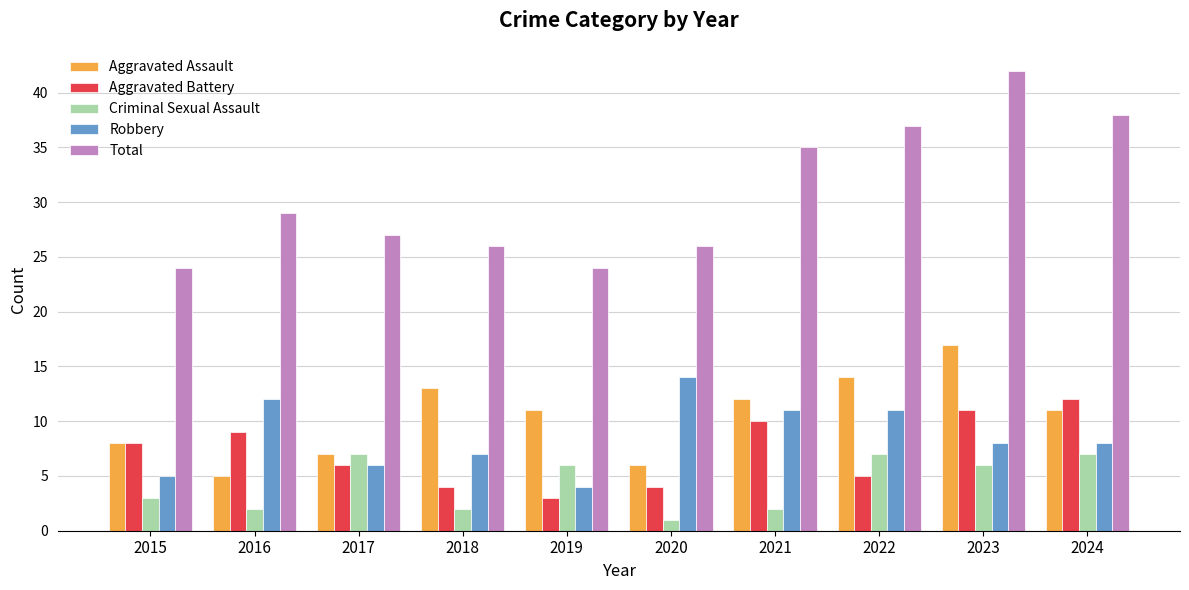

The value of Robbery at 2019 is 1. True or false?

False